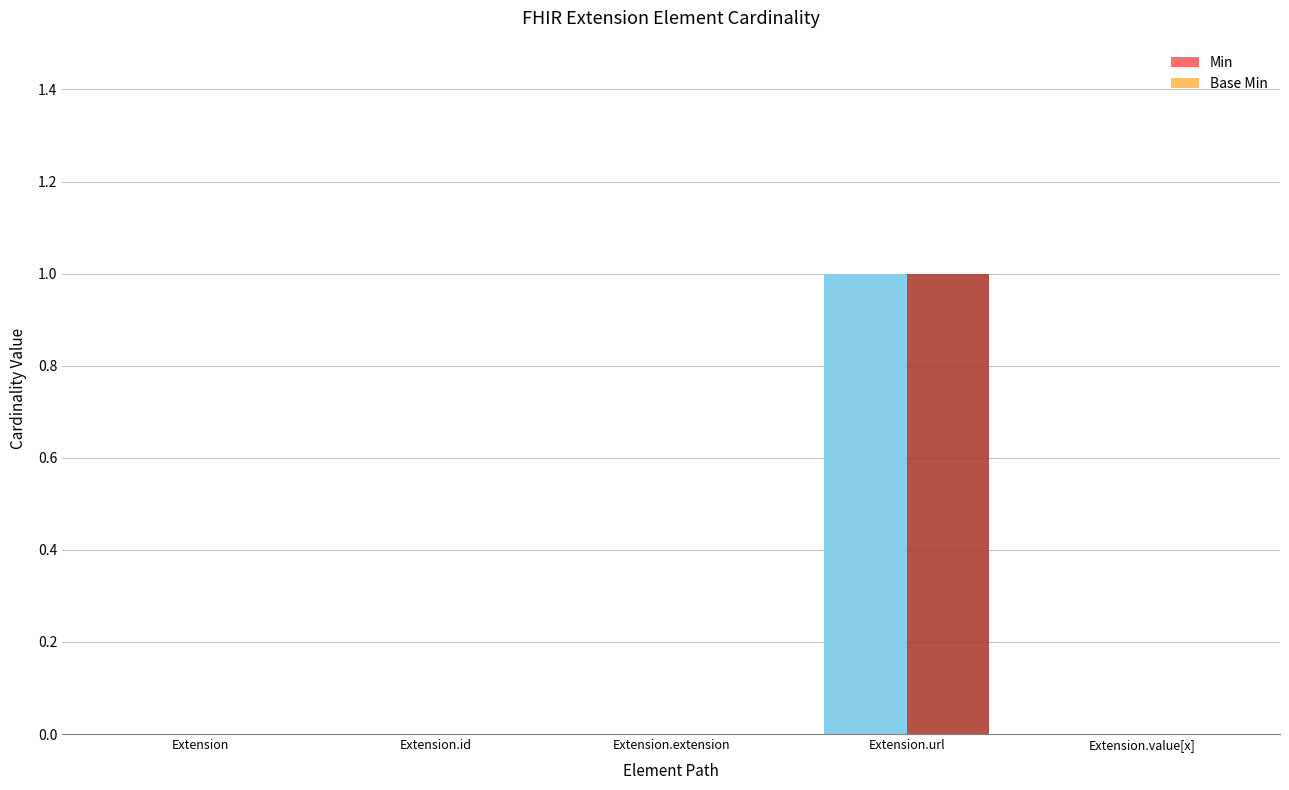

Count the number of data series in this chart.

2